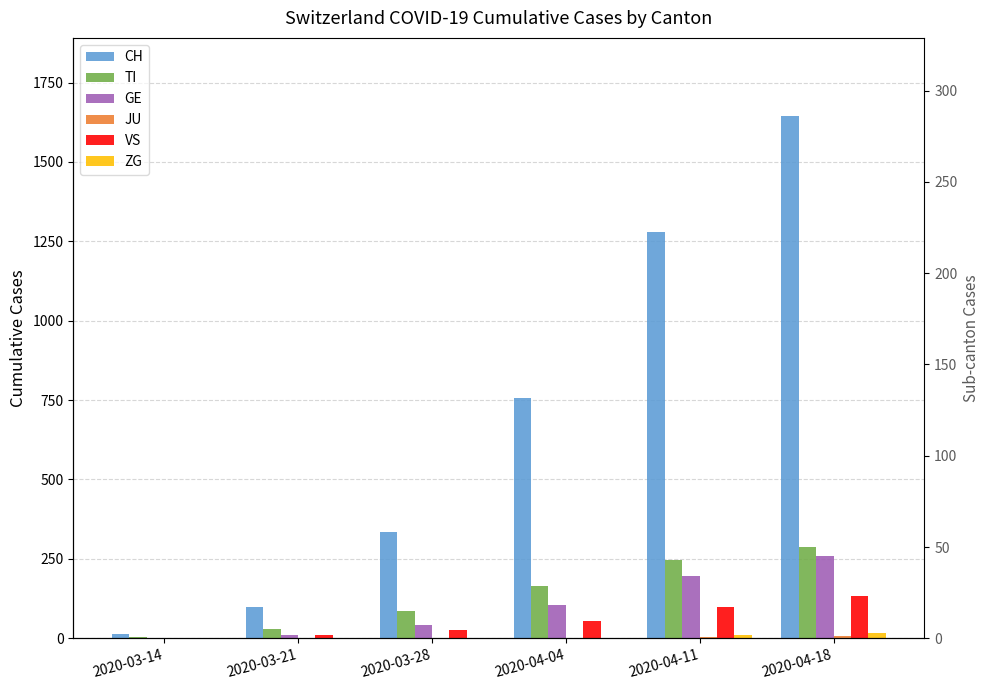

What is the label of the 6th bar from the right?

2020-03-14